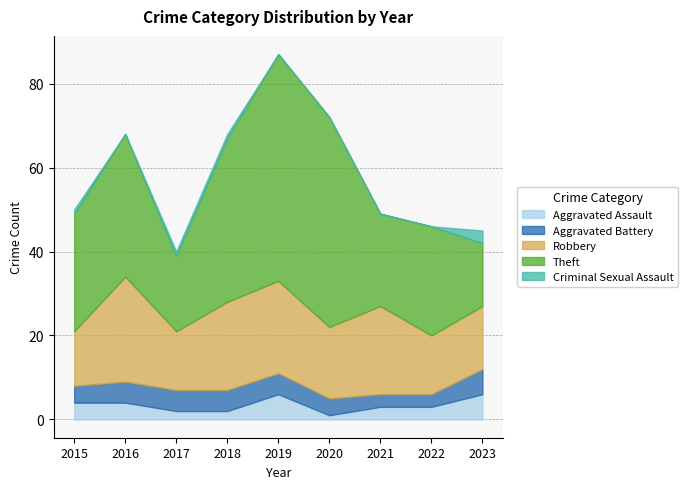

Where is the first local minimum for Criminal Sexual Assault?

2016